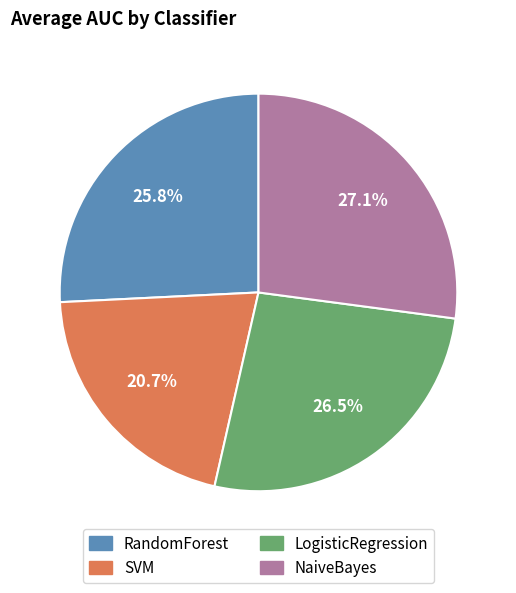

How many segments does this pie chart have?

4